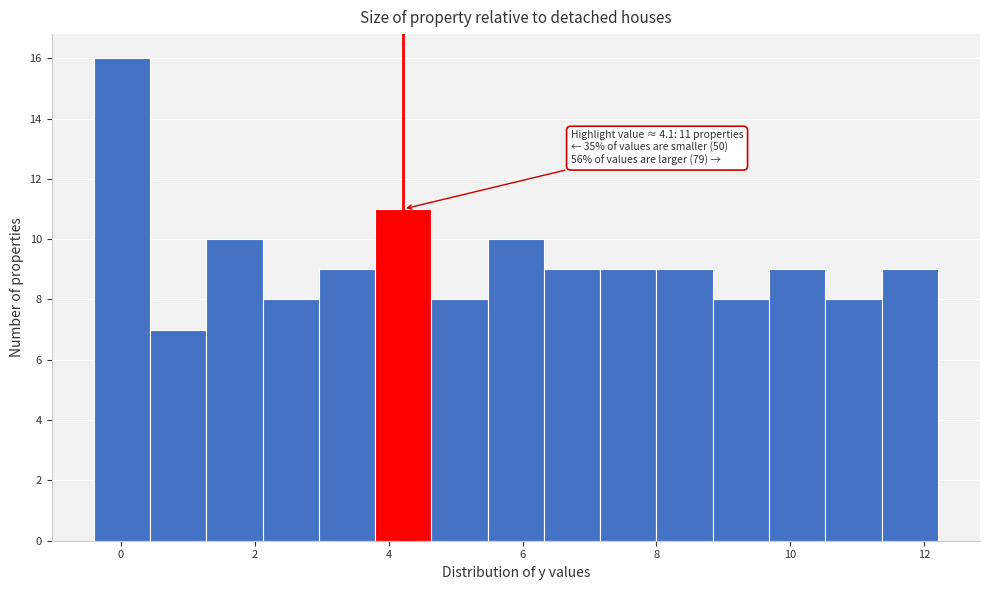

Which range on the x-axis has the tallest bar?

-0.40 to 0.44